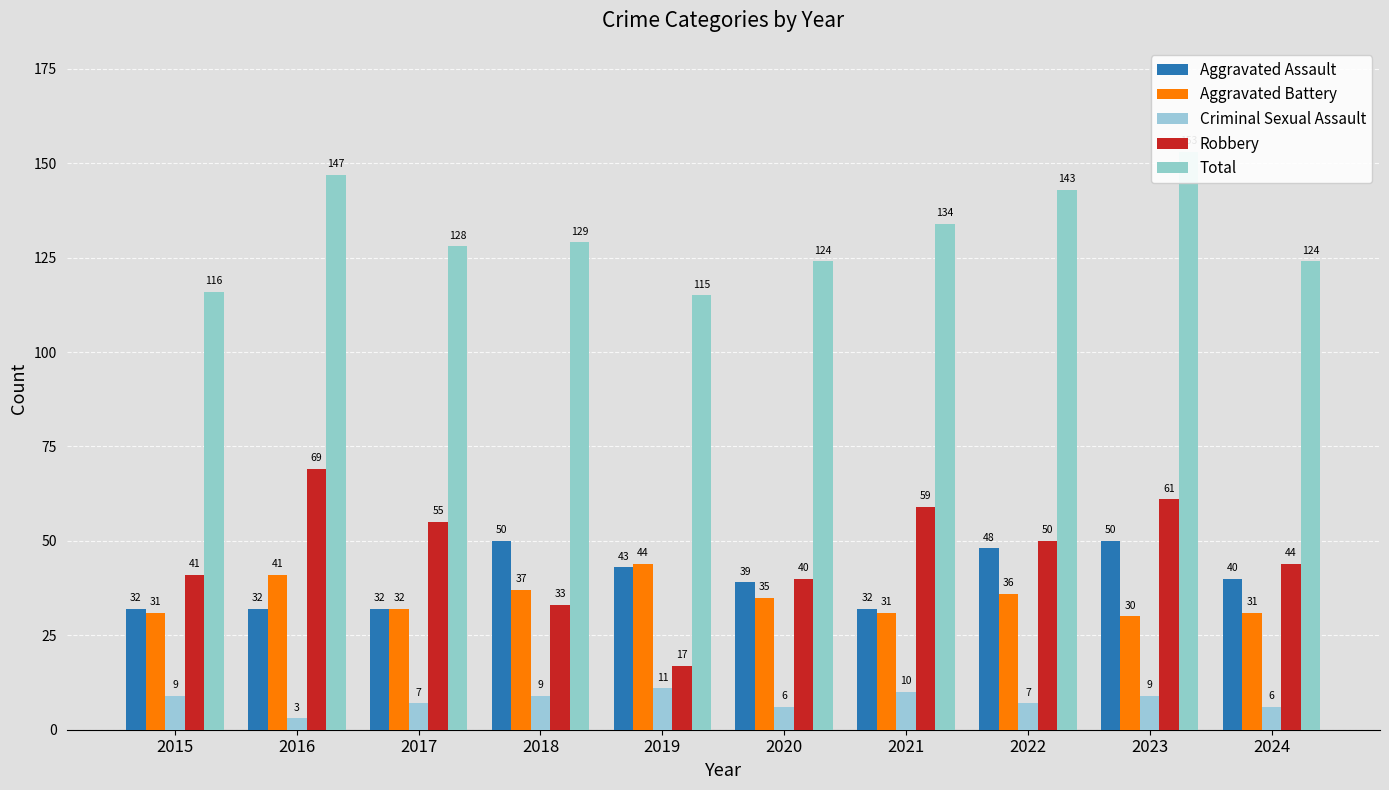

How many data points in Aggravated Assault are above 40?

4